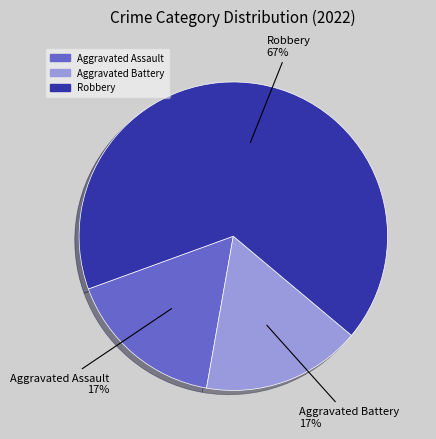

Approximately how many times larger is the value at Aggravated Assault compared to Aggravated Battery?

1.0